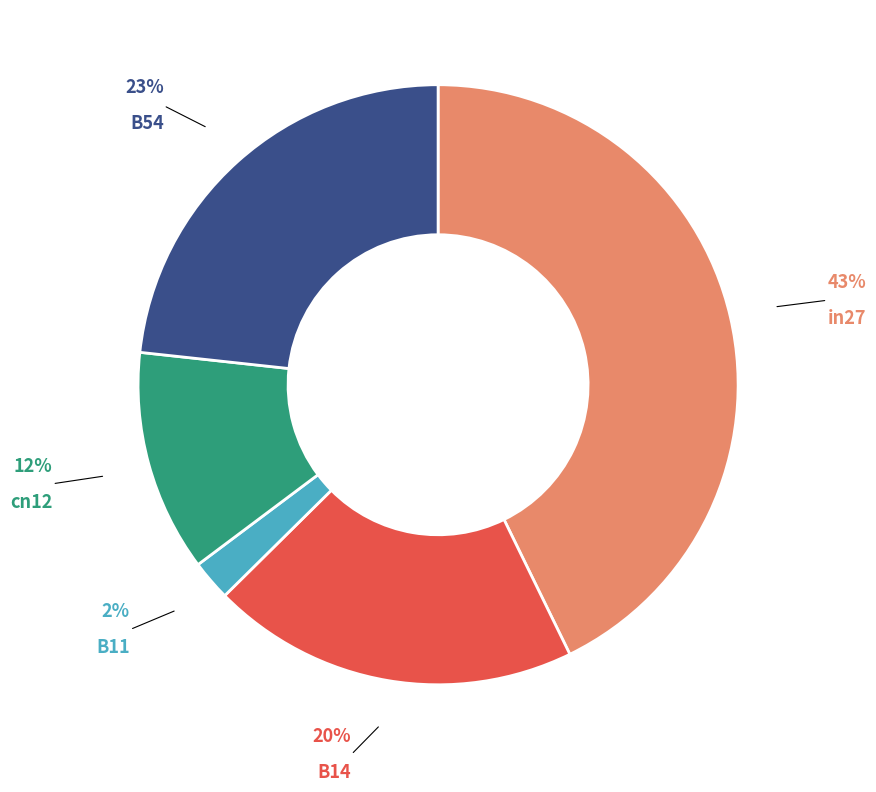

Is there a majority slice in this chart?

No